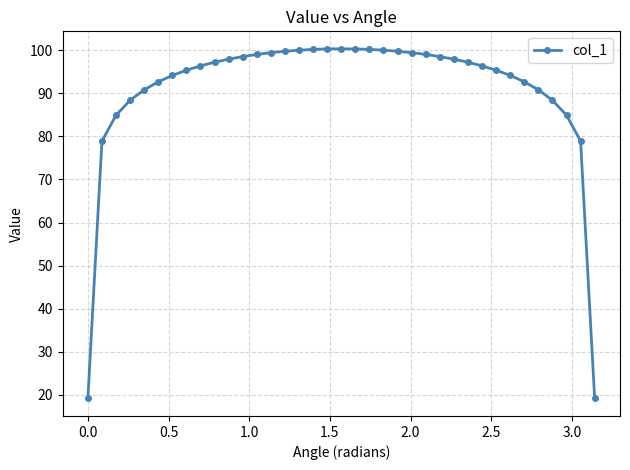

What is the average value?

91.0